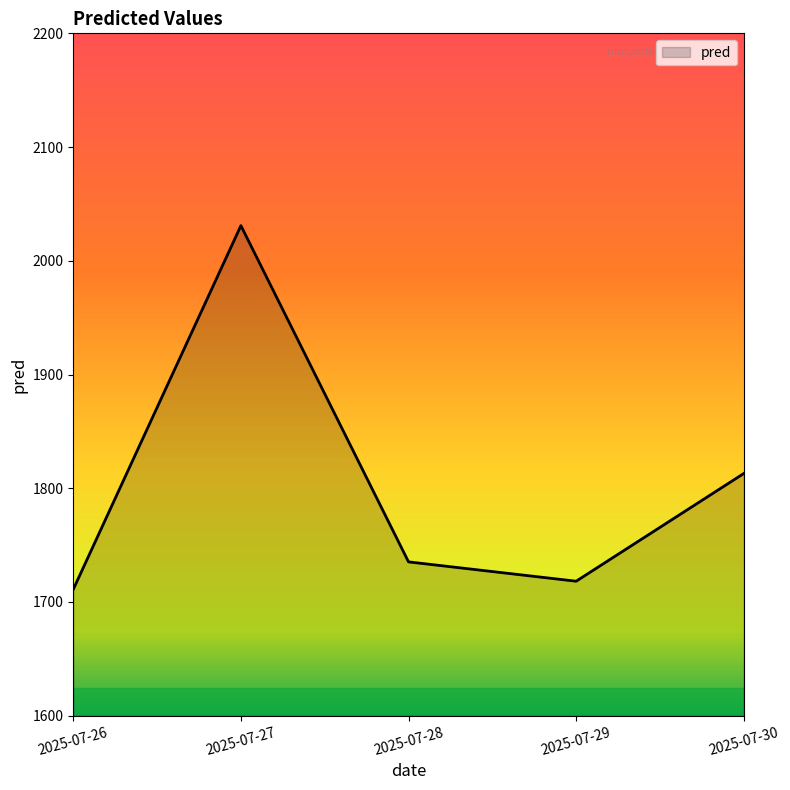

At which category does the data reach its first local peak?

2025-07-27